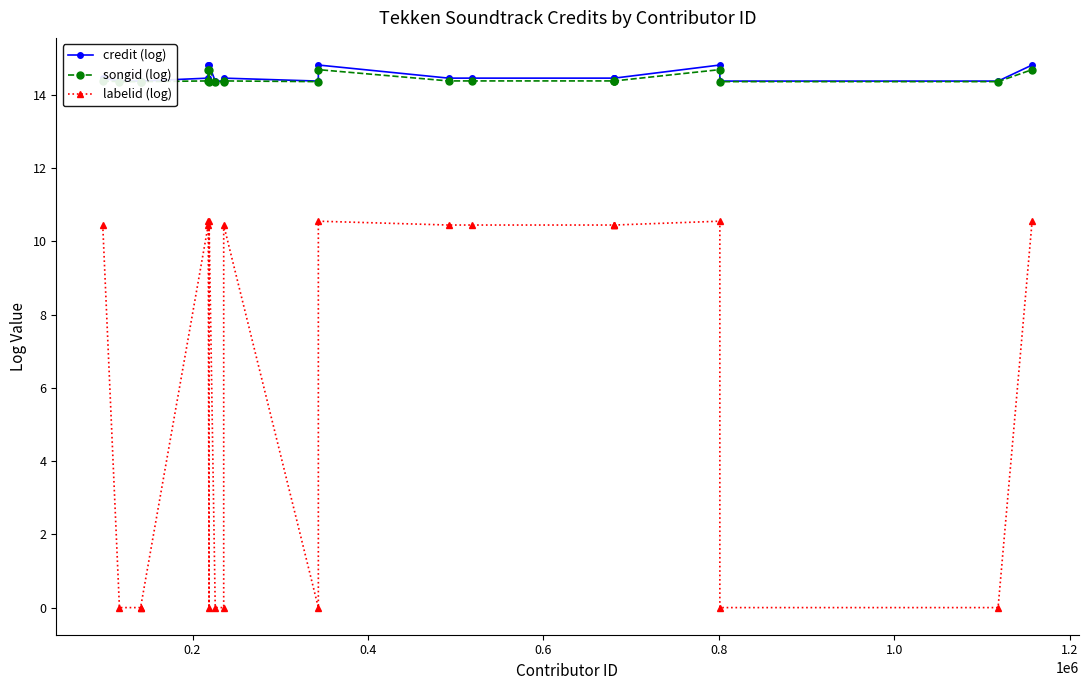

True or false: credit (log) and labelid (log) intersect in this chart.

False